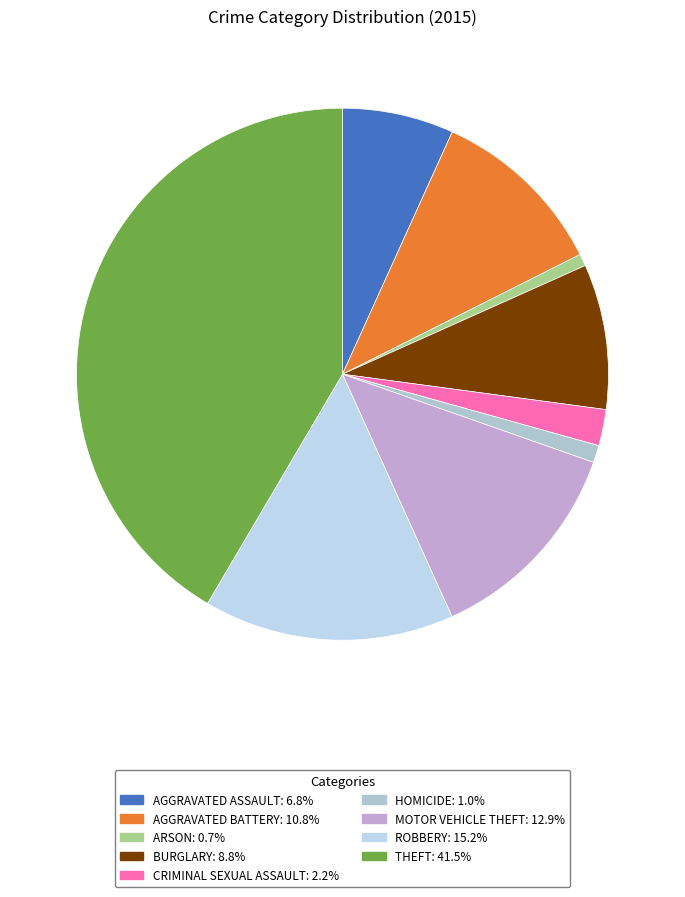

Which category has the smallest portion of the pie?

Arson